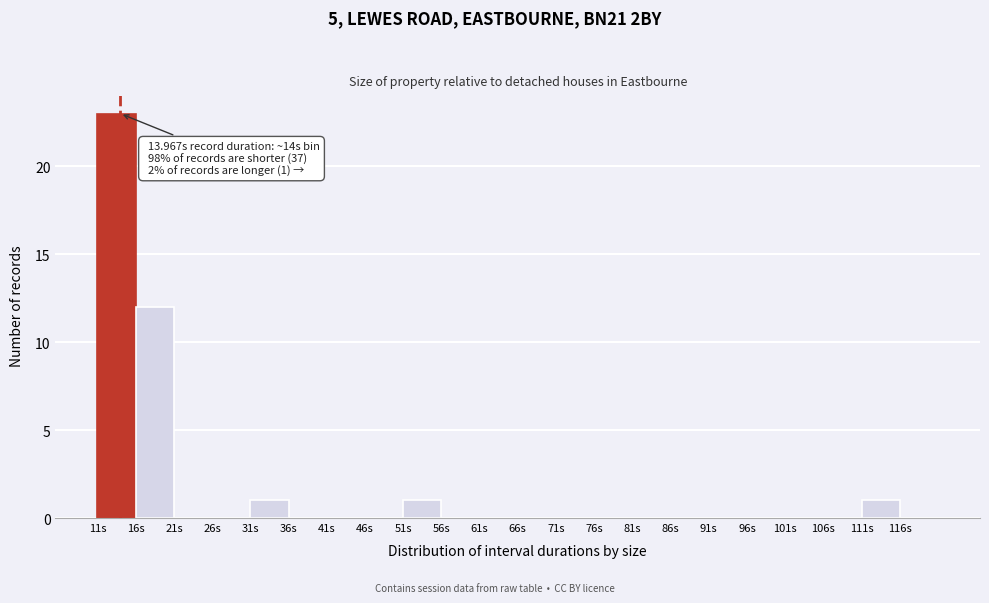

Which range on the x-axis has the tallest bar?

11 to 16